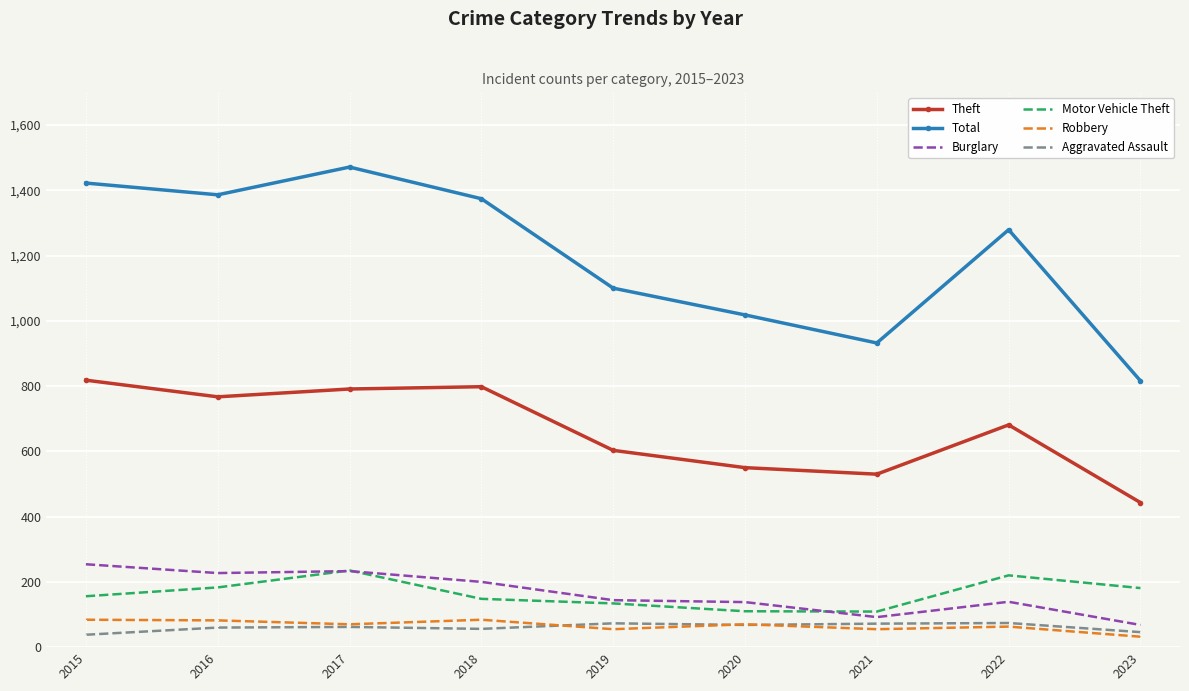

Is it true that Motor Vehicle Theft equals 220 at 2022?

True